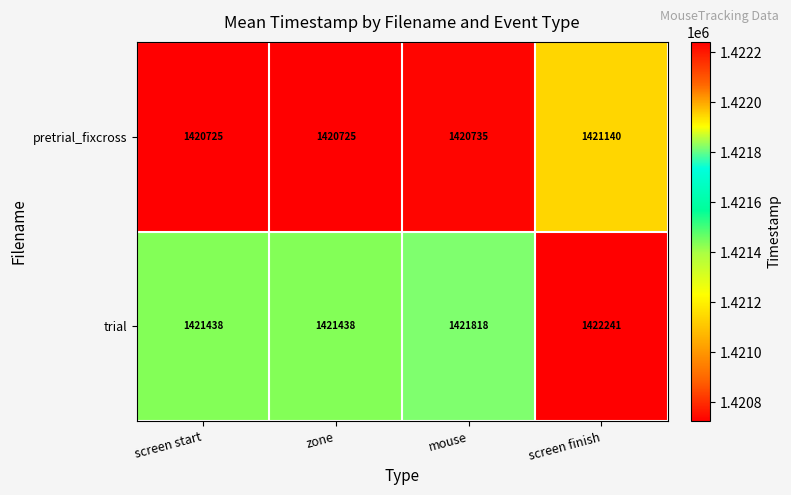

How many series are shown in this chart?

2